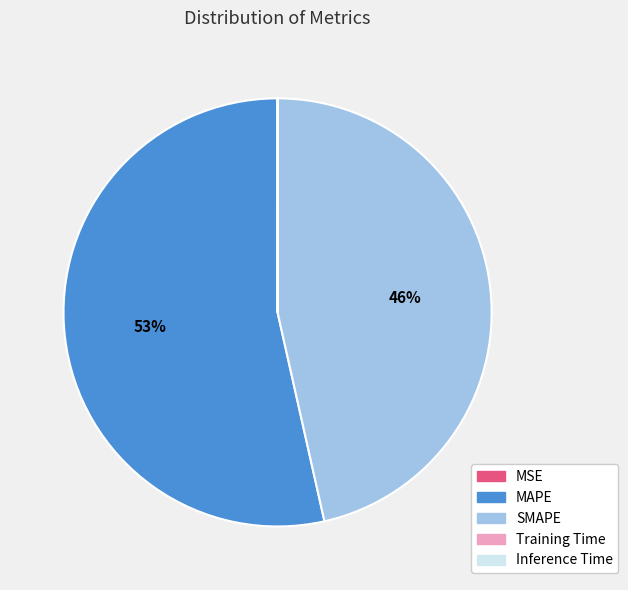

To the nearest percent, what percentage of the pie is SMAPE?

46%